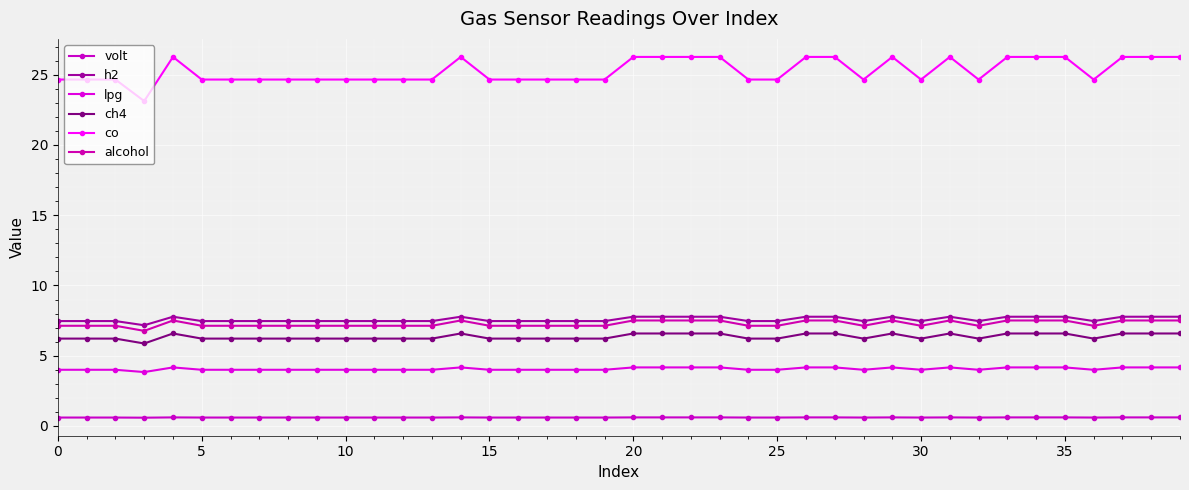

What is the maximum value for ch4?

6.6